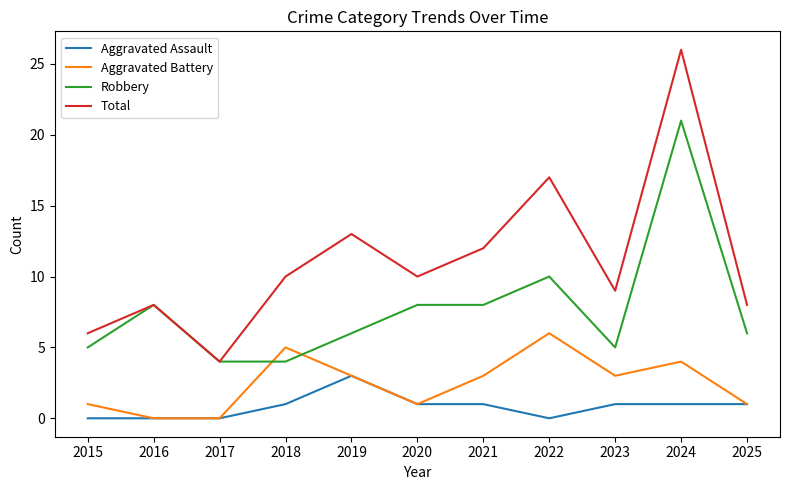

True or false: Aggravated Assault and Total cross at least once.

False